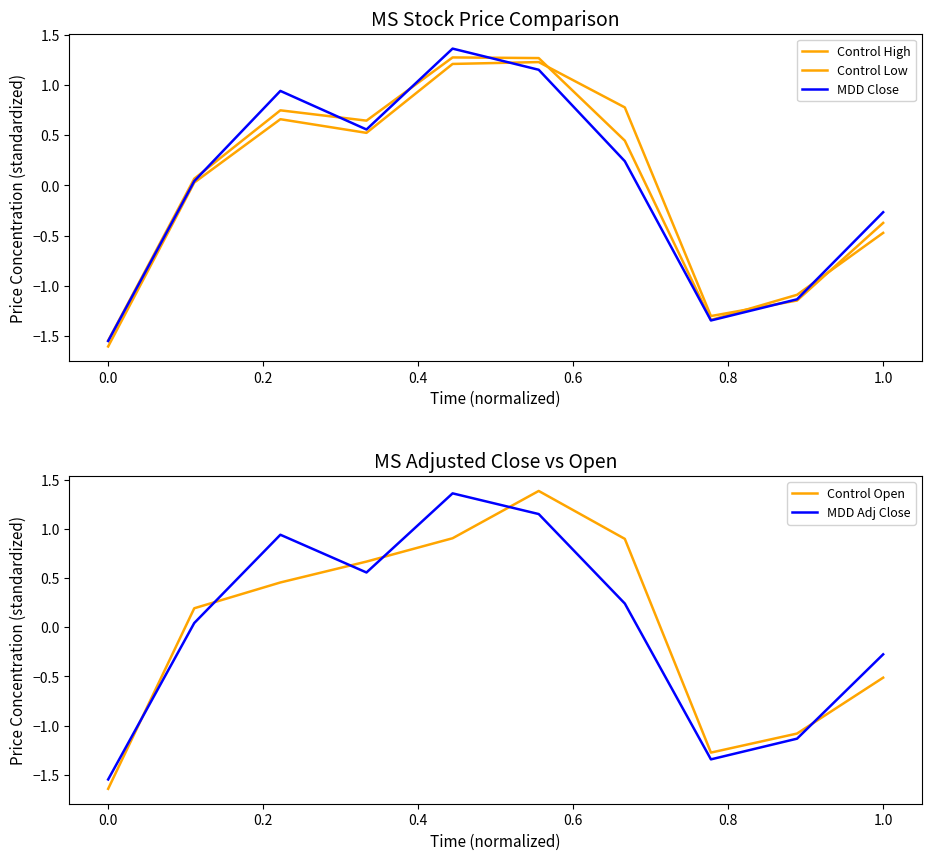

The MDD Adj Close series shows -0.4 at 1.0. True or false?

False